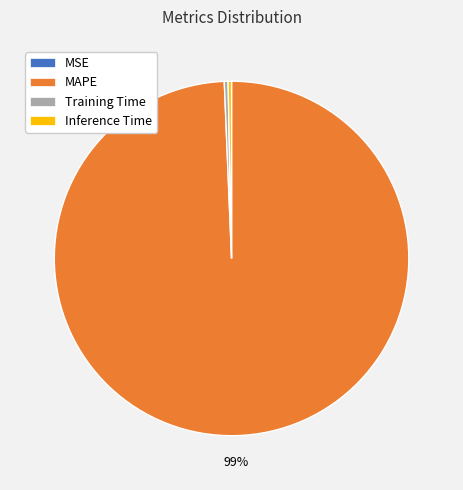

True or false: MAPE accounts for 99% of the total.

True